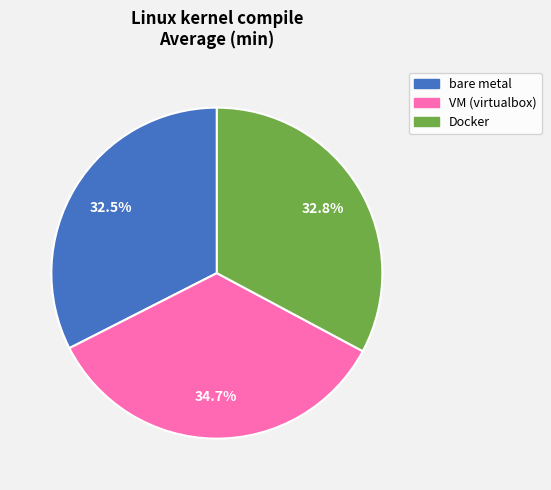

To the nearest percent, what percentage of the pie is VM (virtualbox)?

35%